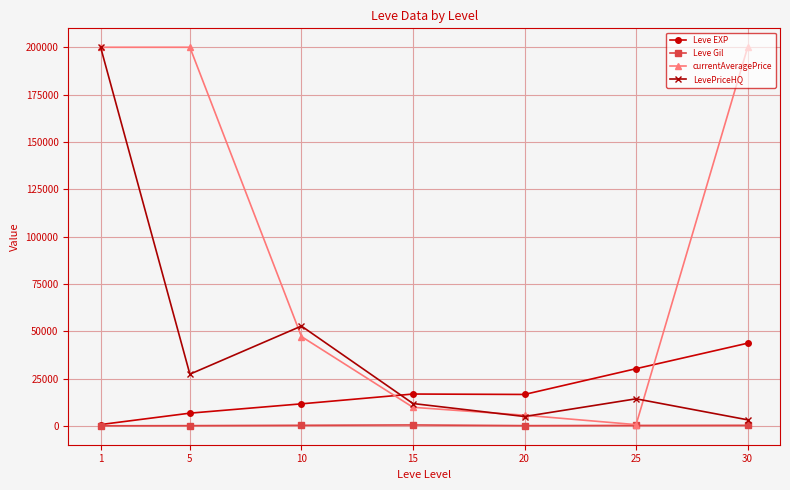

Which series changed the most between 1 and 10?

currentAveragePrice